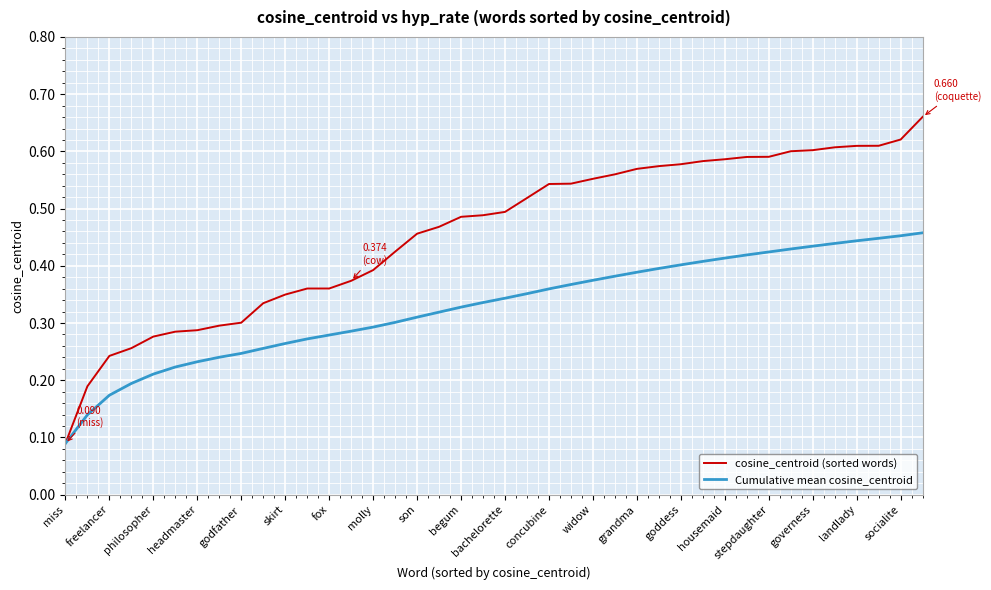

Rank the series by their maximum value, from highest to lowest.

cosine_centroid (sorted words), Cumulative mean cosine_centroid